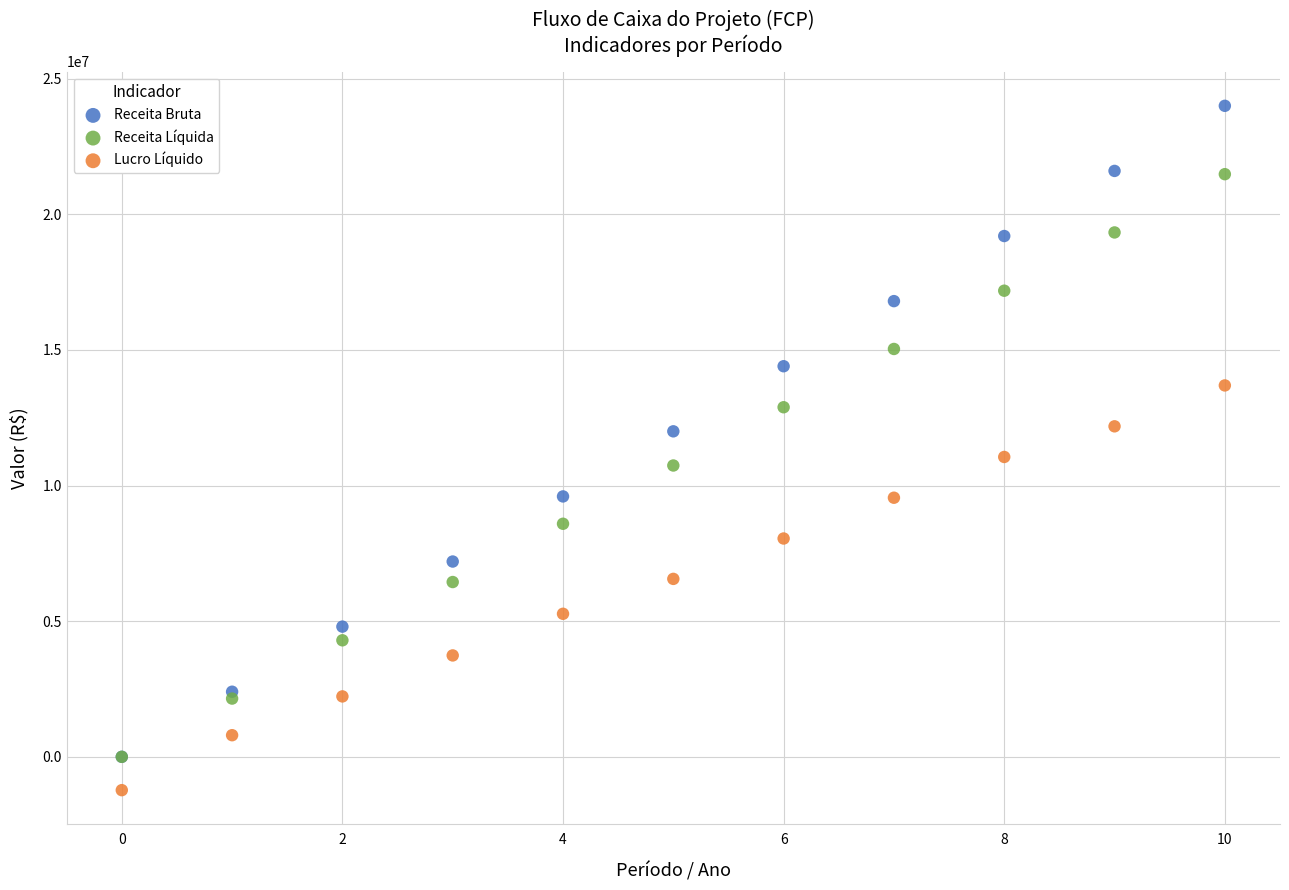

What are all the series names shown in the legend?

Receita Bruta, Receita Líquida, Lucro Líquido